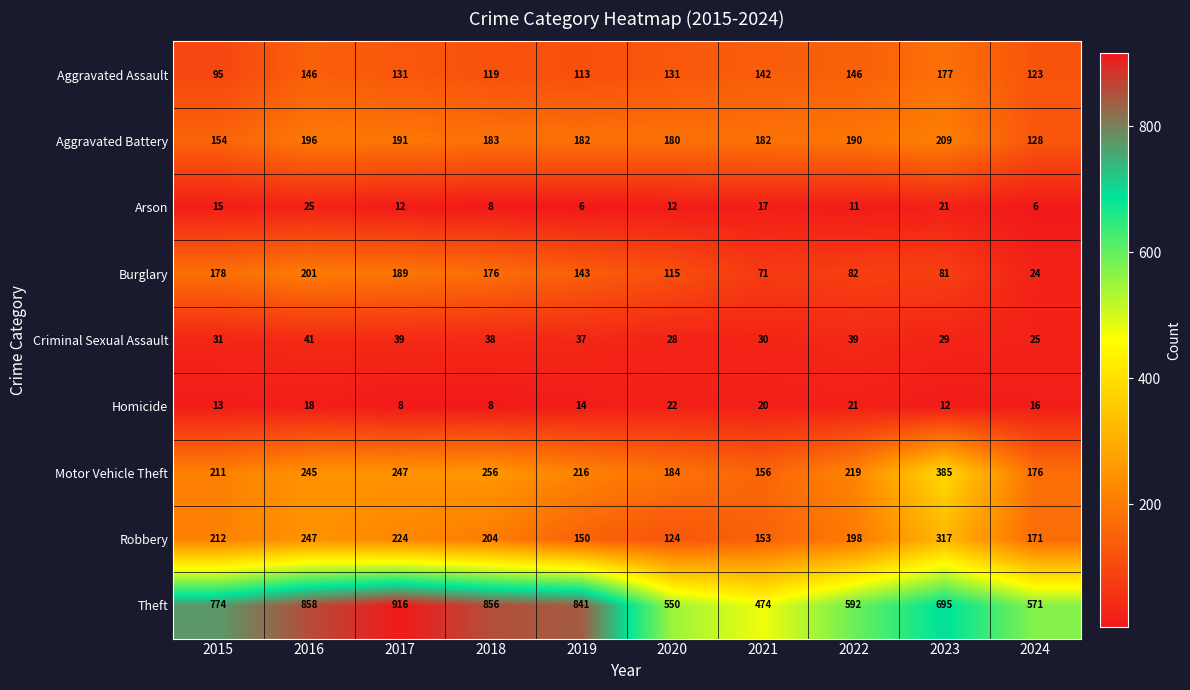

What is the difference between the maximum and minimum values in the Arson series?

19